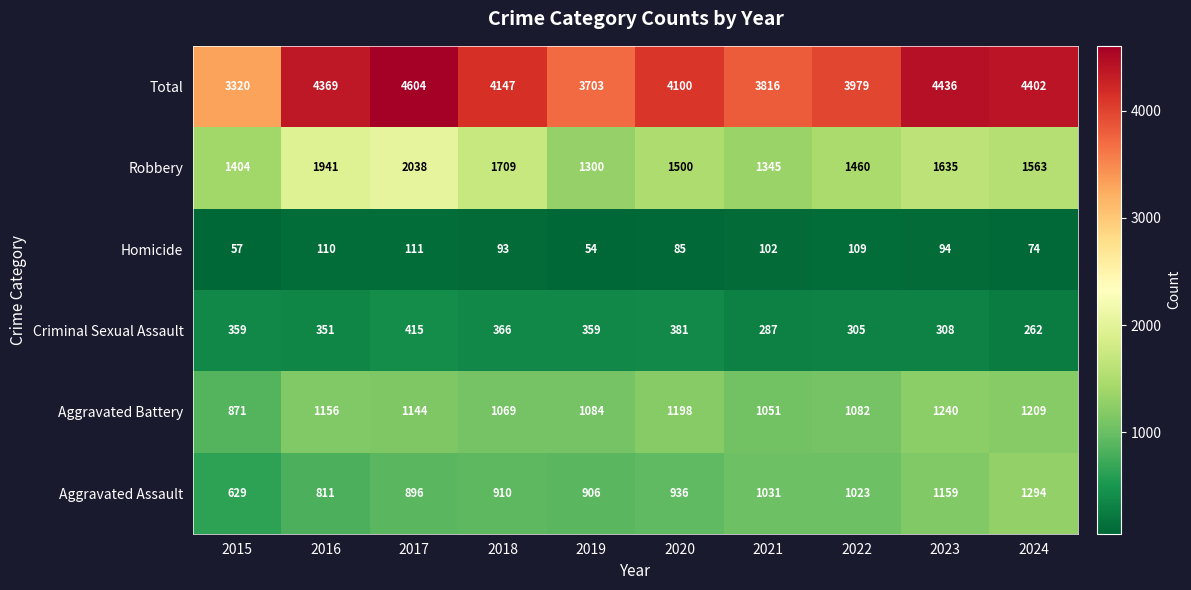

At which category does the chart reach its peak across all series?

2017